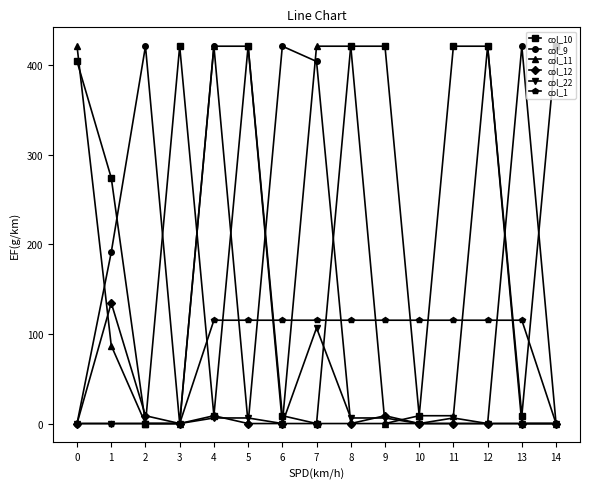

What is the maximum value shown in the chart?

421.0